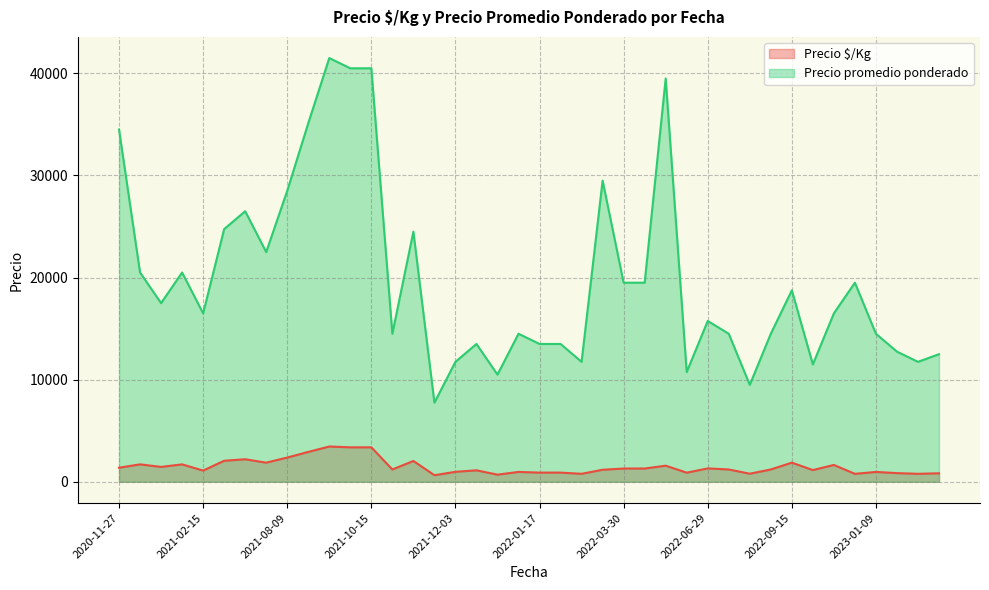

True or false: Precio promedio ponderado has a value of 21081 at 2022-07-22.

False